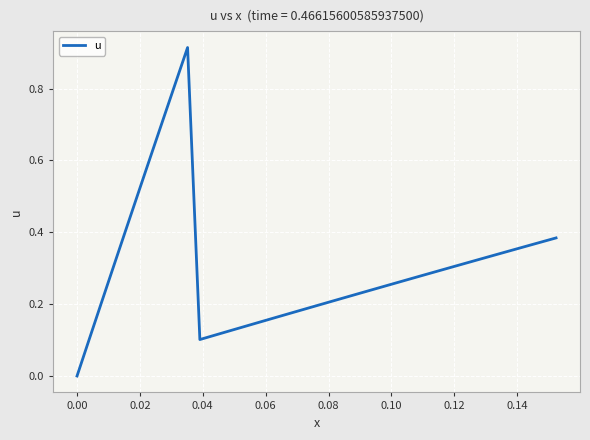

Is this an area chart (filled region under the line)?

No